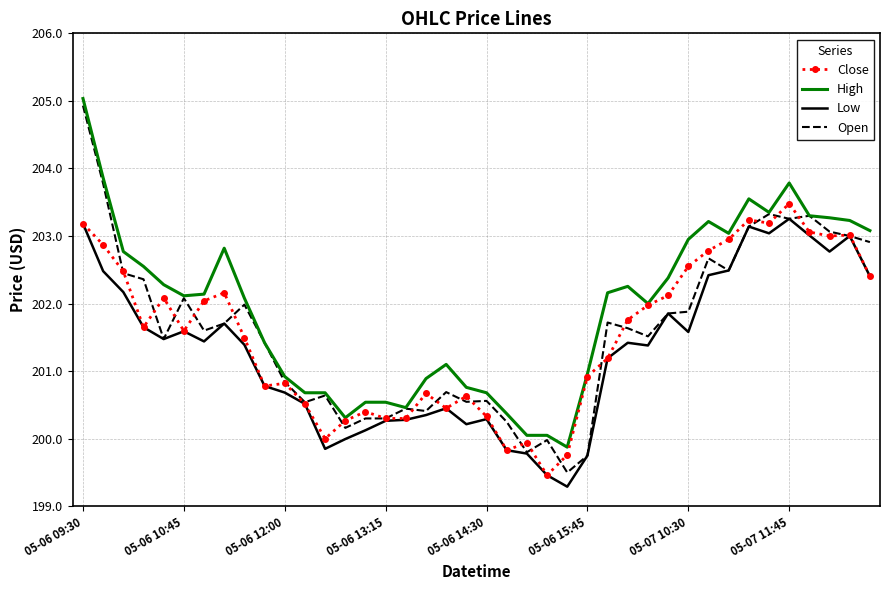

Which series has the largest range (max minus min)?

Open